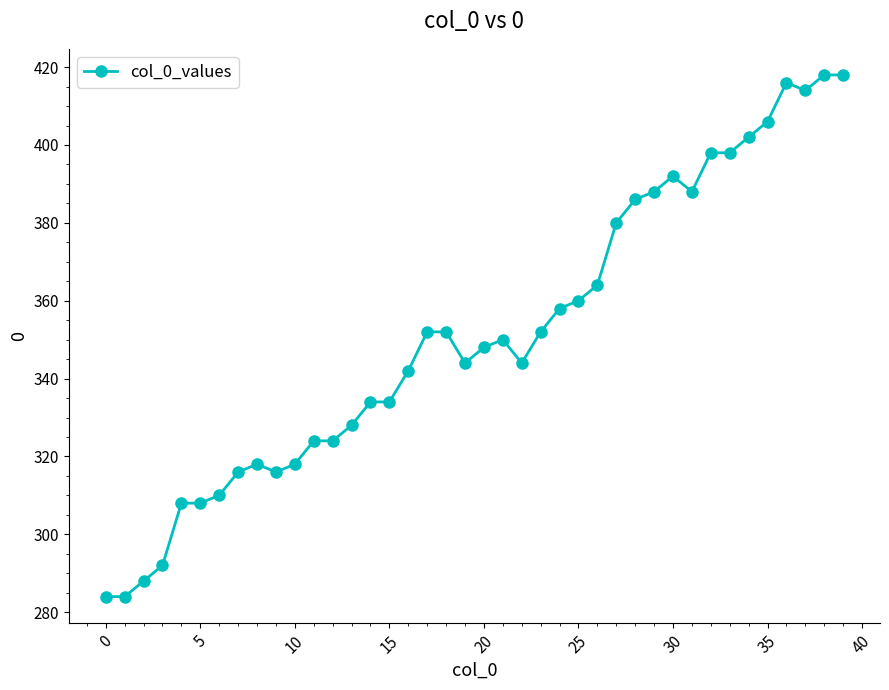

True or false: the data has more than 1 interior local peaks.

True